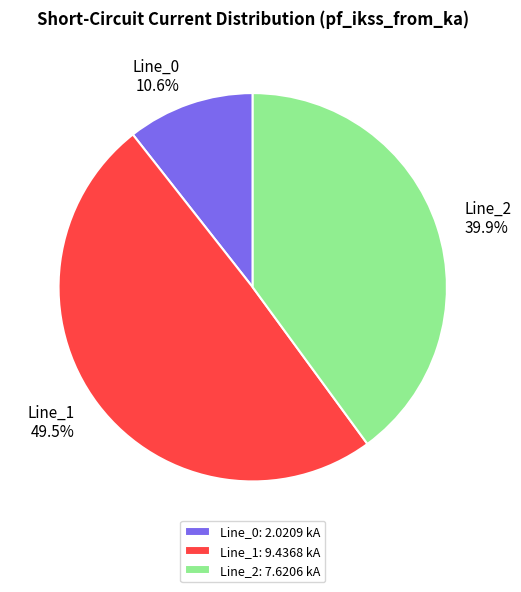

The Line_1 slice represents 38% of the pie. True or false?

False